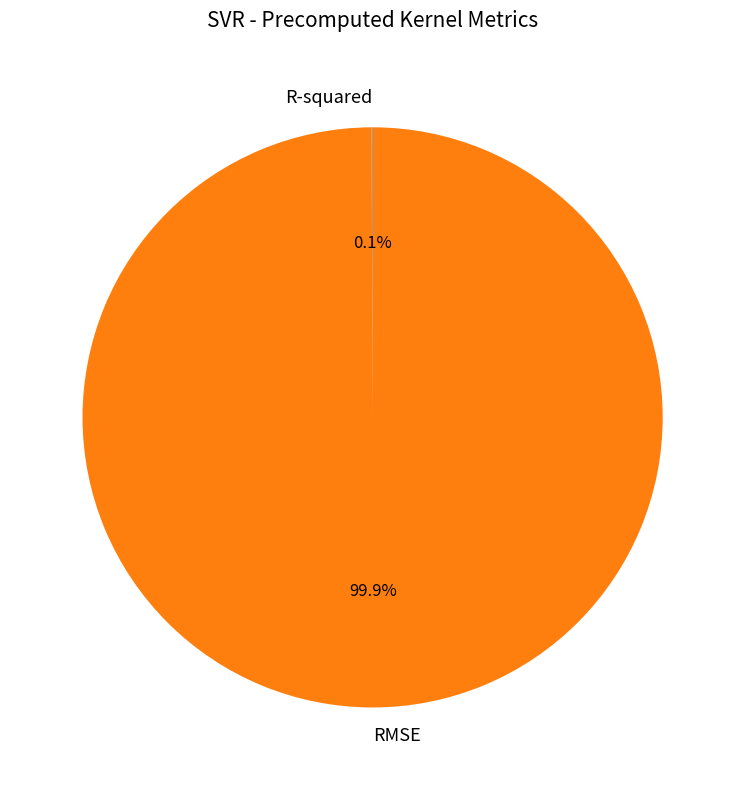

To the nearest percent, what is the average slice percentage?

50%